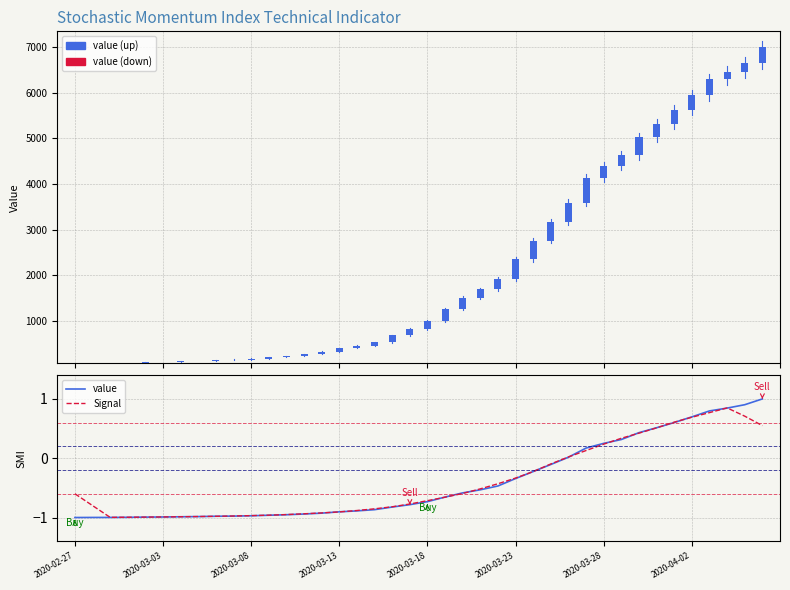

Rank the series by their maximum value, from lowest to highest.

Signal, value